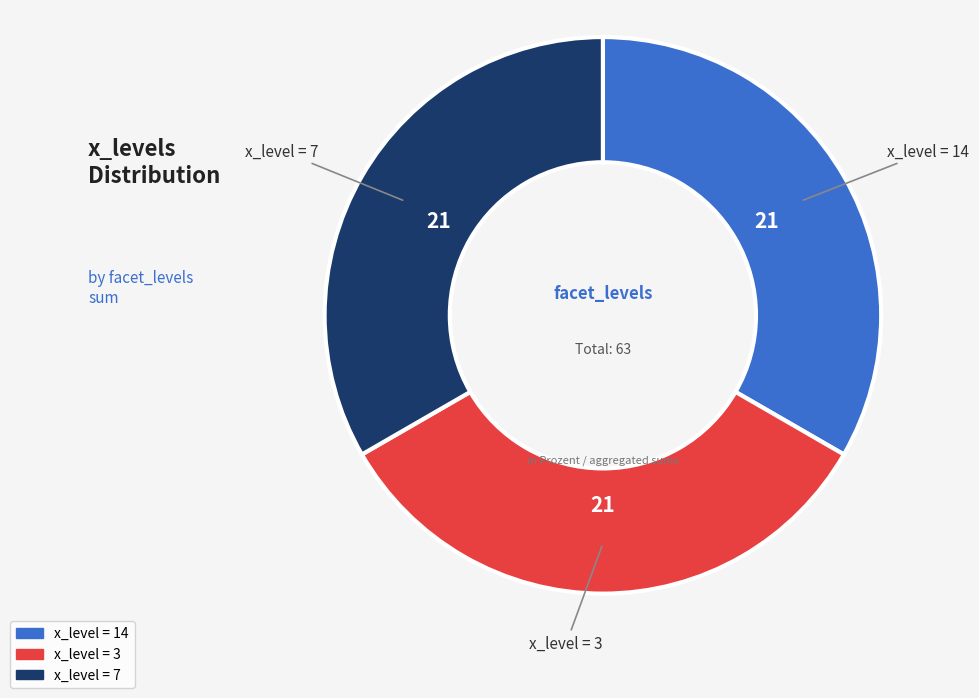

Count the number of slices in the pie.

3